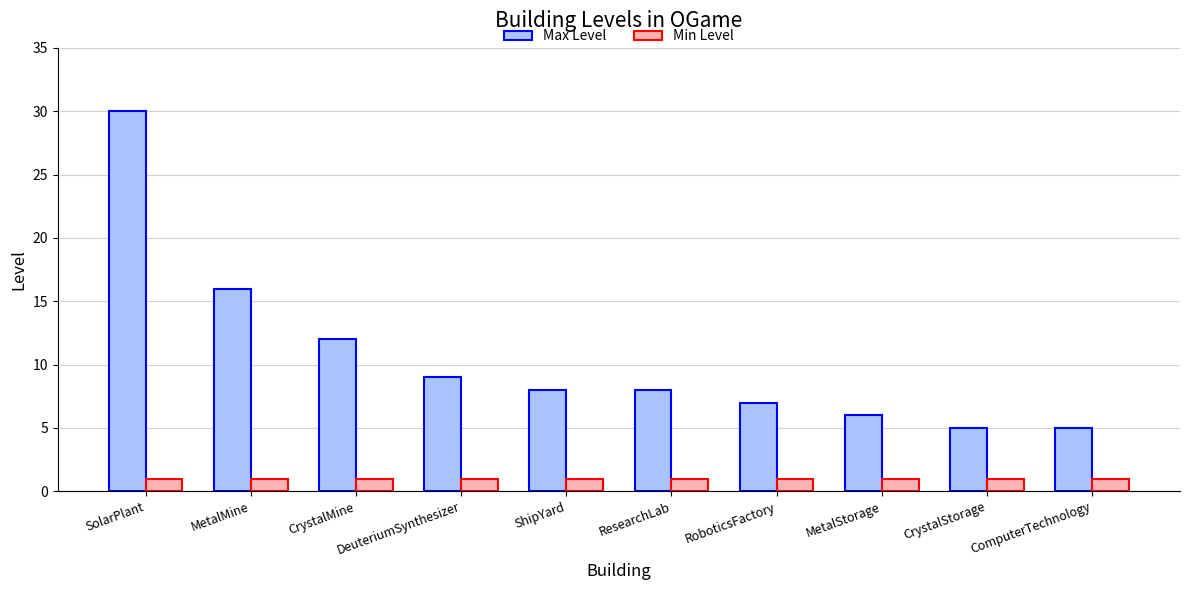

What is the label of the 6th bar from the left?

ResearchLab